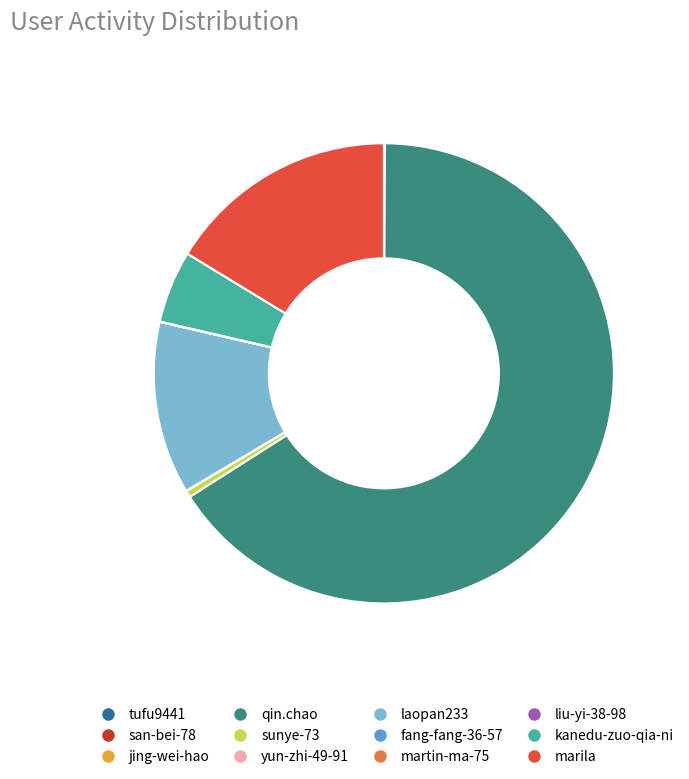

What is the largest slice in the pie chart?

qin.chao